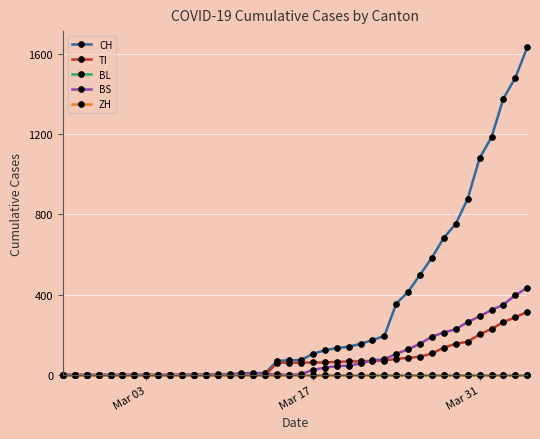

Does the chart have visible grid lines?

Yes